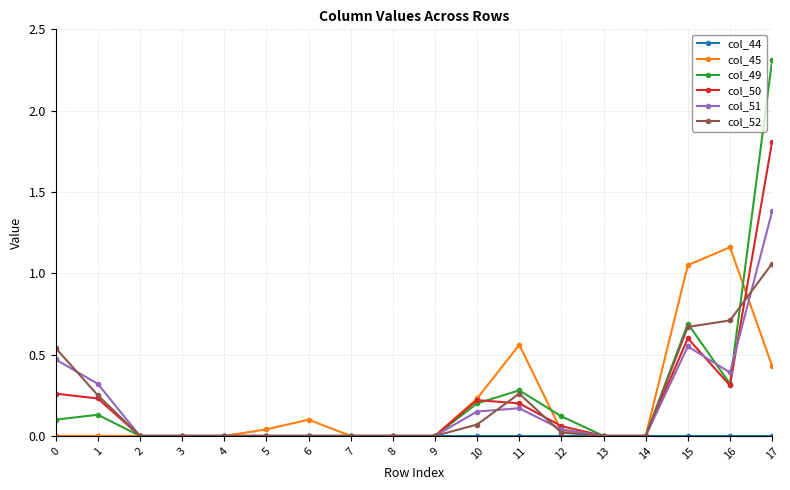

How many categories are shown in the chart?

18